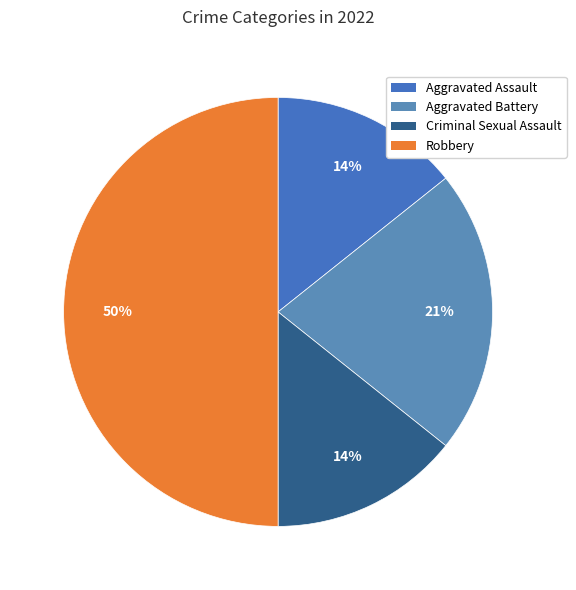

How much of the chart is everything except Criminal Sexual Assault?

85.7%